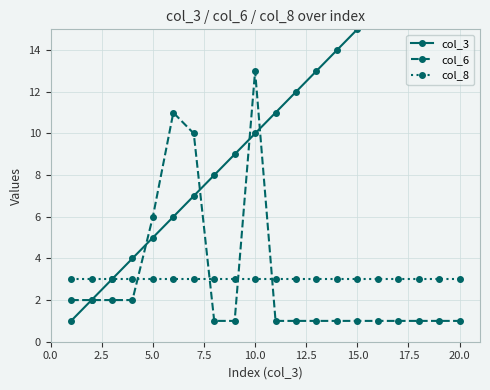

Which category has the highest value in the col_6 series?

10.0